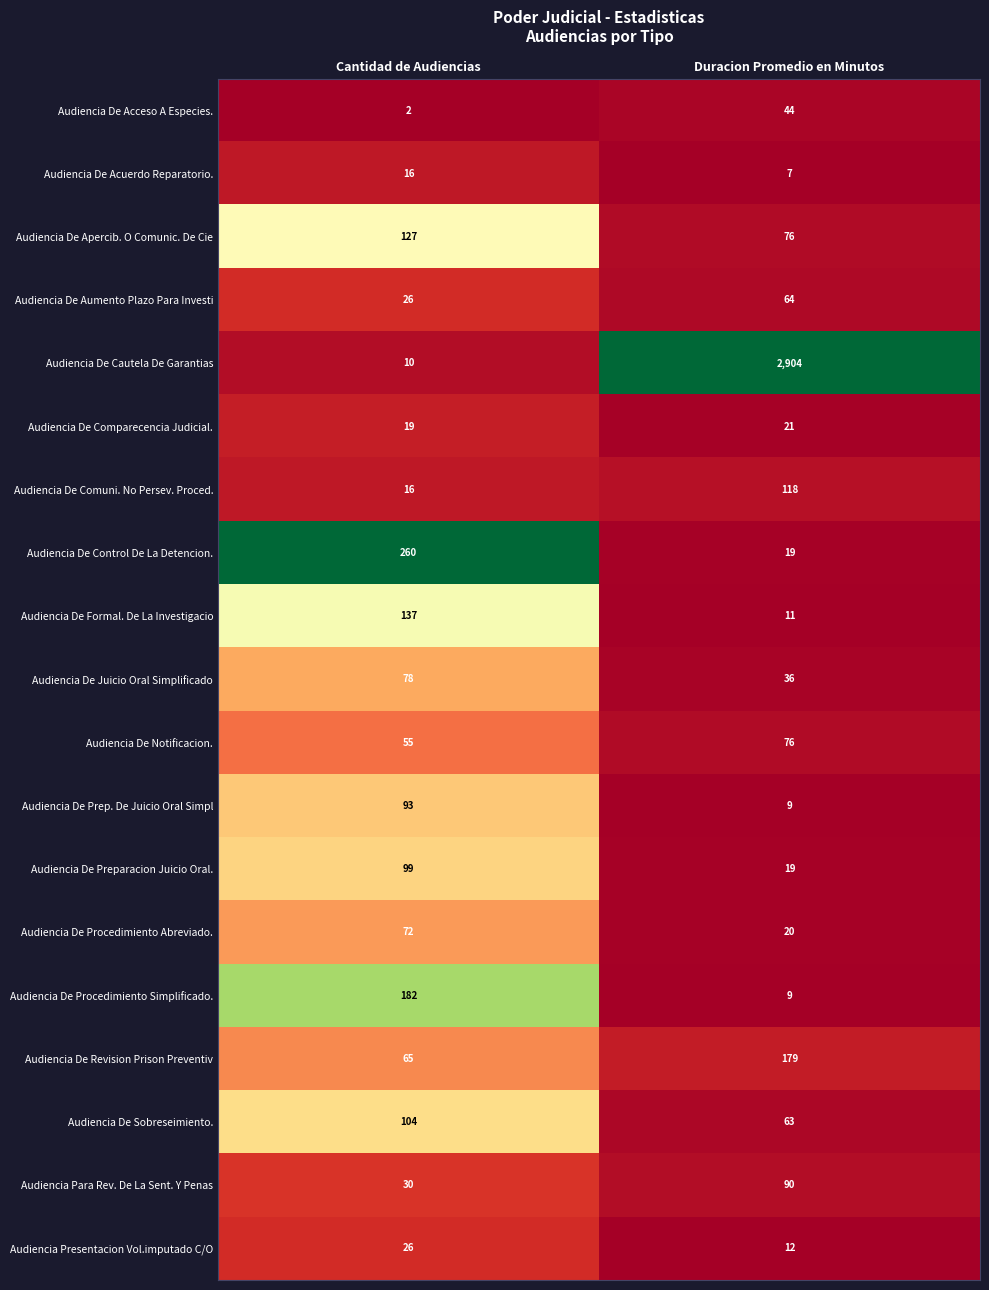

What is the spread (max minus min) of values at Cantidad de Audiencias?

258